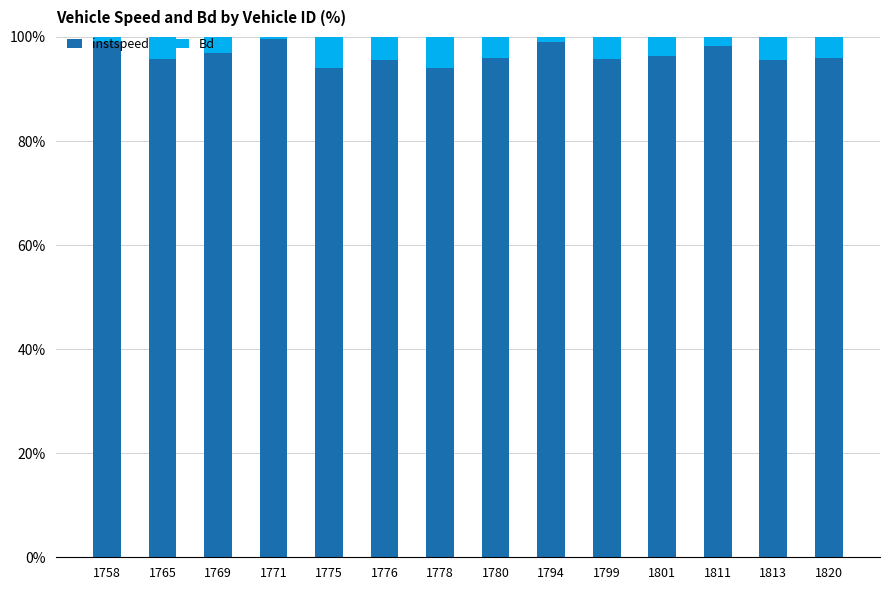

What are all the series names shown in the legend?

instspeed, Bd